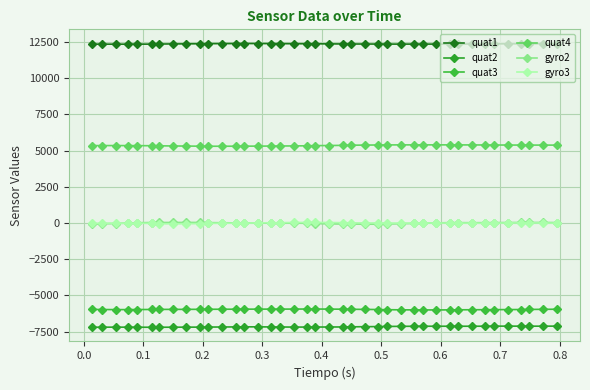

How many lines are shown in the chart?

6